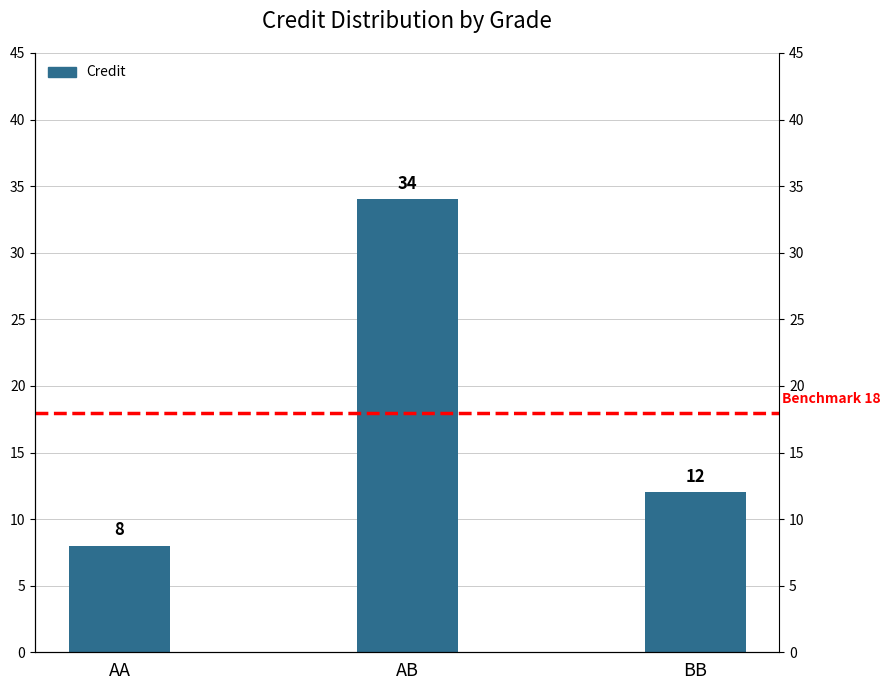

Where does the data first go above 12?

AB